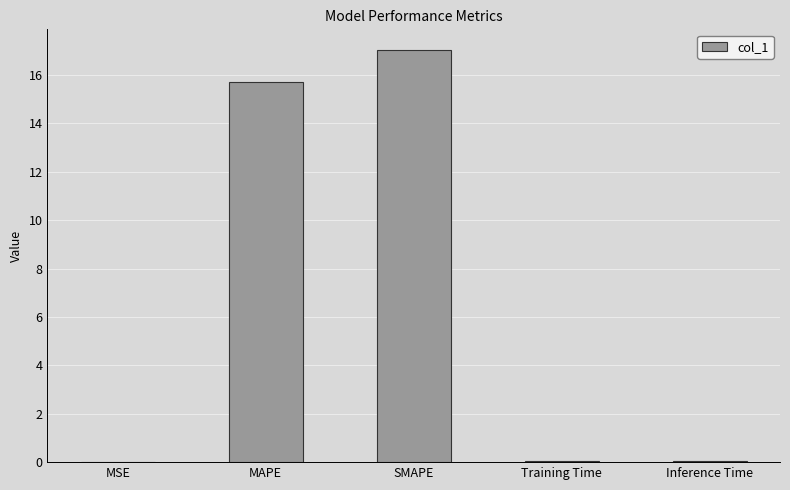

The chart shows a value of 17.0 at SMAPE. True or false?

True